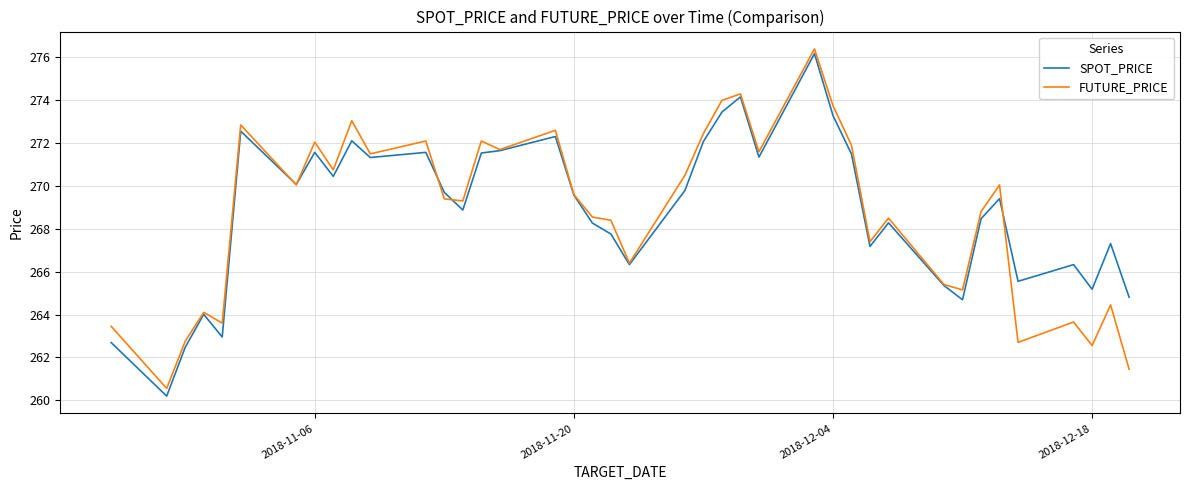

What is the minimum value for SPOT_PRICE?

260.2